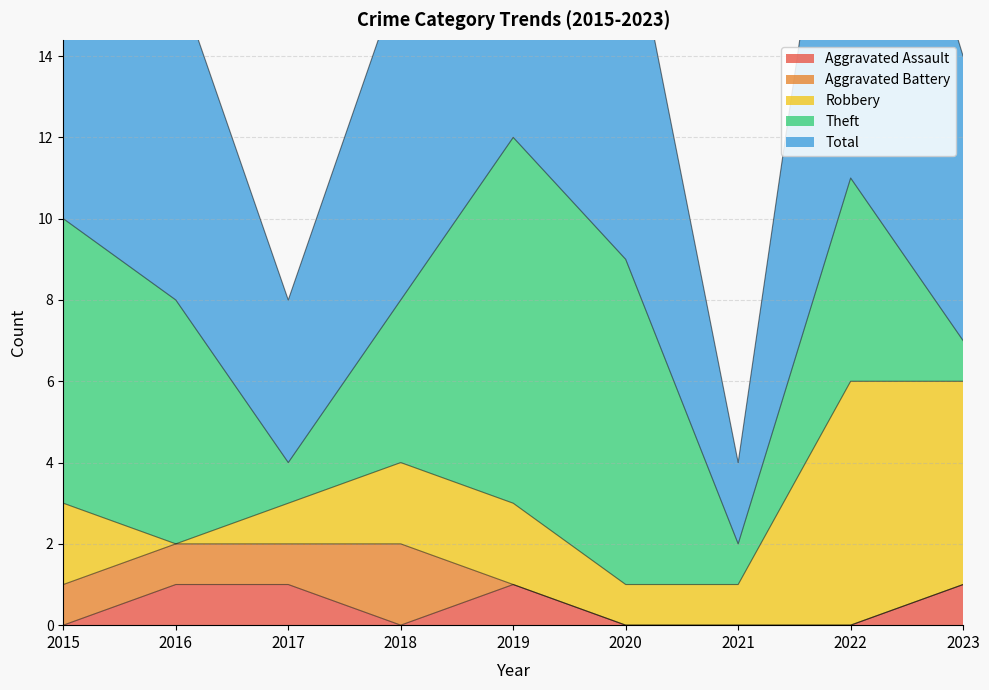

Where does the Theft series first go above 5?

2015